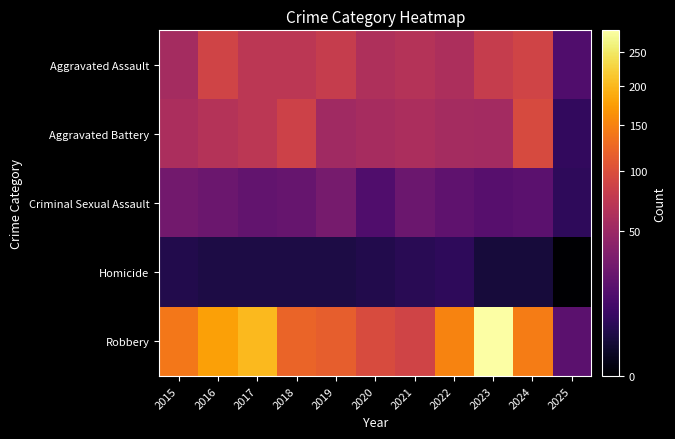

Reading right to left, list all the values displayed in this chart.

Aggravated Assault: 2025=16	2024=88	2023=79	2022=61	2021=66	2020=62	2019=80	2018=72	2017=72	2016=88	2015=56
Aggravated Battery: 2025=8	2024=95	2023=55	2022=56	2021=60	2020=57	2019=53	2018=86	2017=71	2016=66	2015=60
Criminal Sexual Assault: 2025=7	2024=20	2023=18	2022=21	2021=26	2020=16	2019=31	2018=24	2017=22	2016=26	2015=29
Homicide: 2025=0	2024=3	2023=3	2022=7	2021=6	2020=5	2019=4	2018=4	2017=4	2016=4	2015=5
Robbery: 2025=20	2024=144	2023=284	2022=151	2021=88	2020=97	2019=116	2018=121	2017=202	2016=178	2015=139